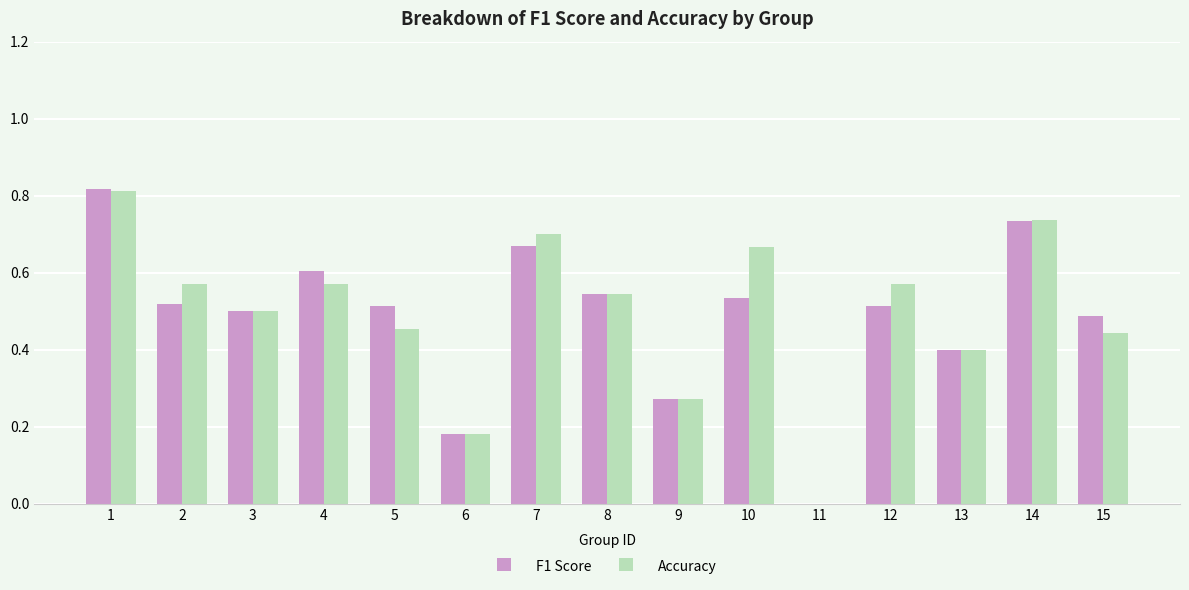

What is the total value across all series at 1?

1.6